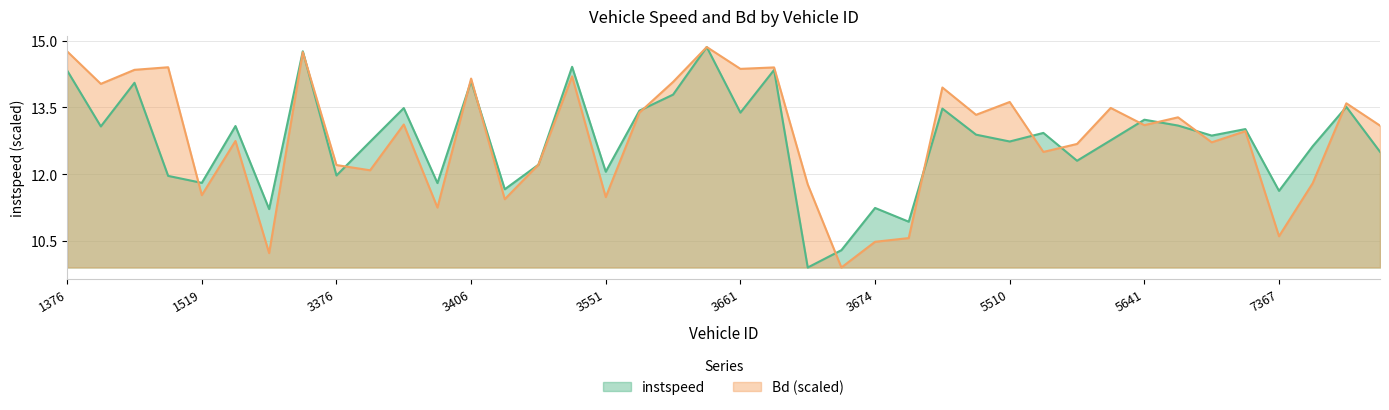

How many times do instspeed and Bd cross each other?

16